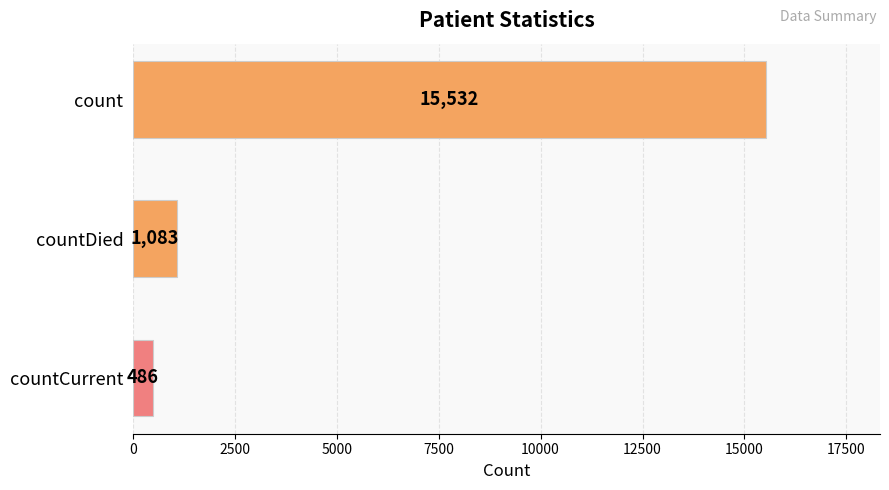

What is the change in value from countDied to countCurrent?

-597